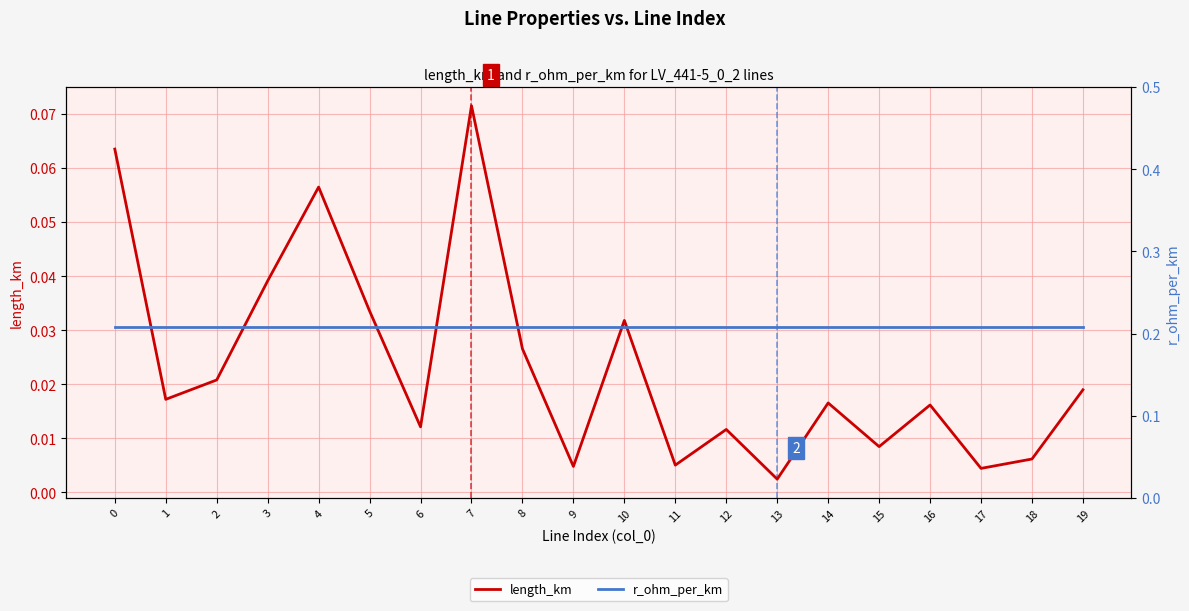

What are all the series names shown in the legend?

length_km, r_ohm_per_km